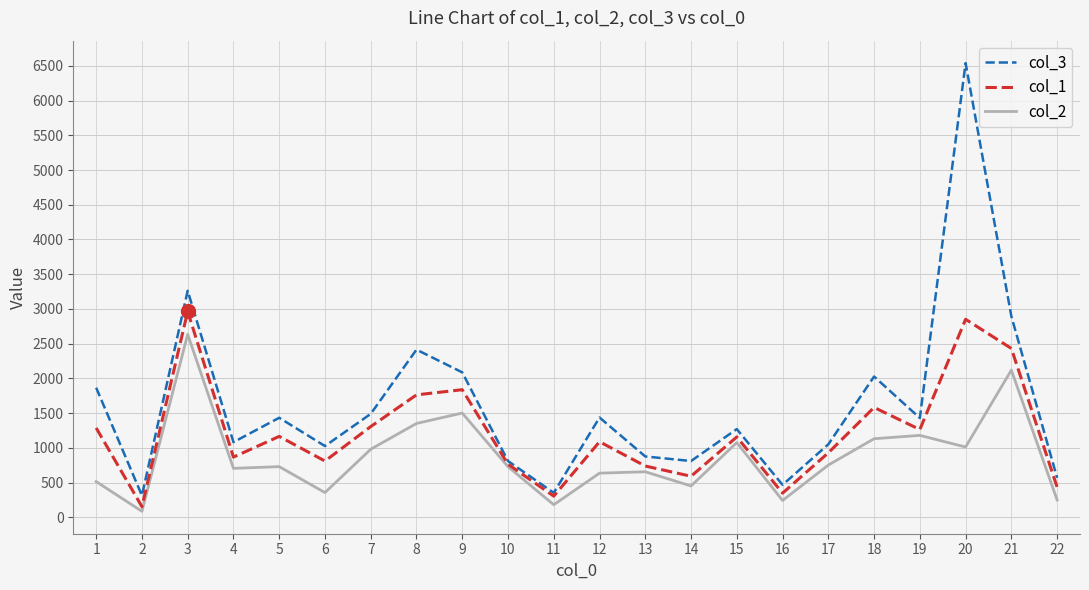

At which category is the sum across all series the highest?

20